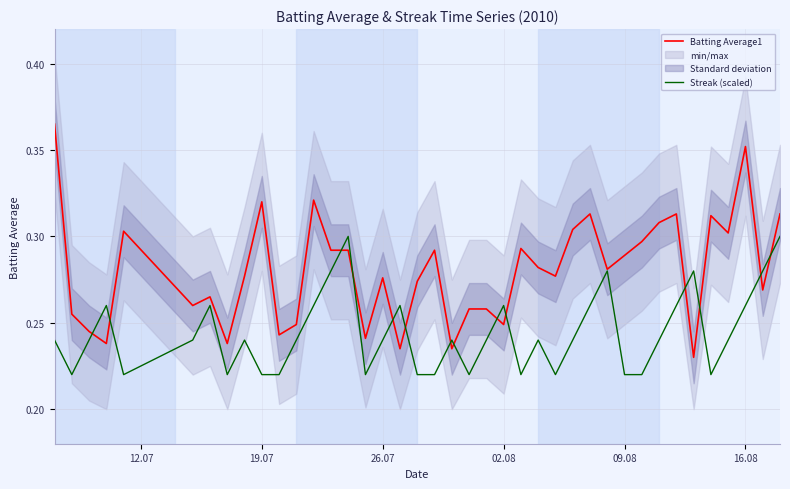

What is the sum of all Batting Average1 values?

11.2